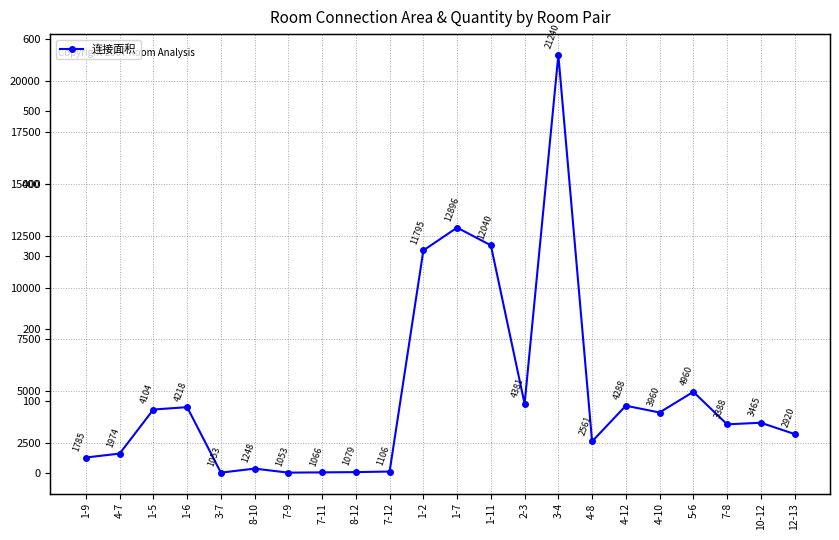

What is the sum of the 连接数量 values at 4-12 and 12-13?

162